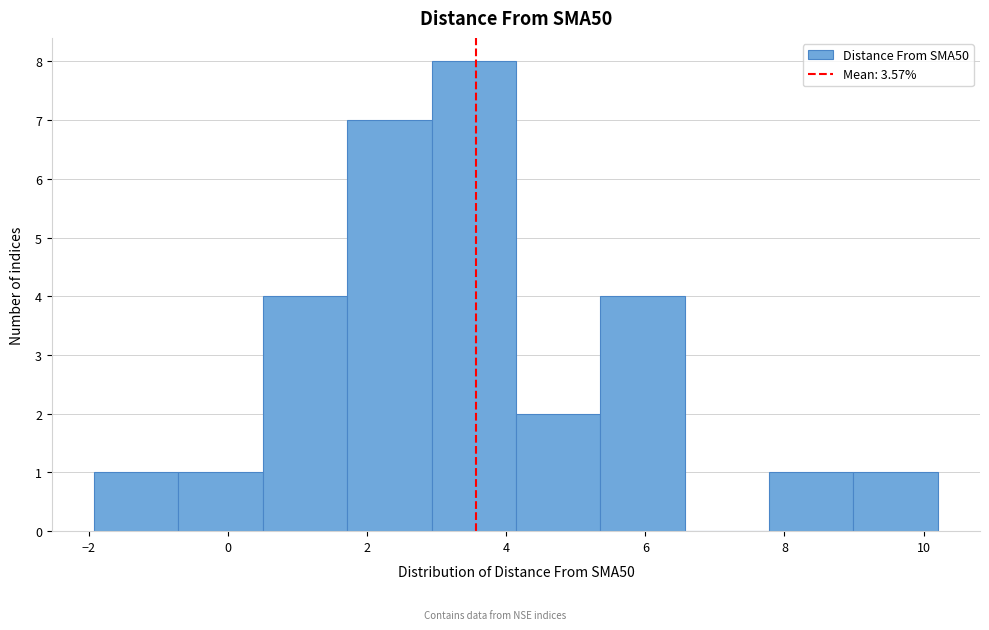

Reading left to right, list every bar in this chart as the range it spans on the x-axis followed by its height. Neither the bar edges nor the heights are printed on the chart, so give them approximately, as read against the axes.

-2.0 to -0.8: 1
-0.8 to 0.6: 1
0.6 to 1.8: 4
1.8 to 3.0: 7
3.0 to 4.2: 8
4.2 to 5.4: 2
5.4 to 6.6: 4
6.6 to 7.8: 0
7.8 to 9.0: 1
9.0 to 10.2: 1